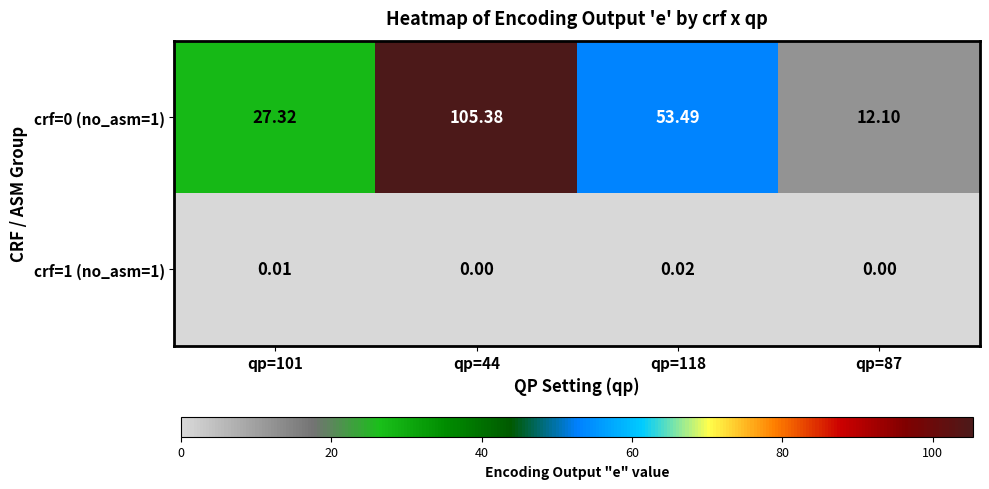

Is the value of crf=1 (no_asm=1) at qp=87 greater than the value of crf=0 (no_asm=1) at qp=87?

No